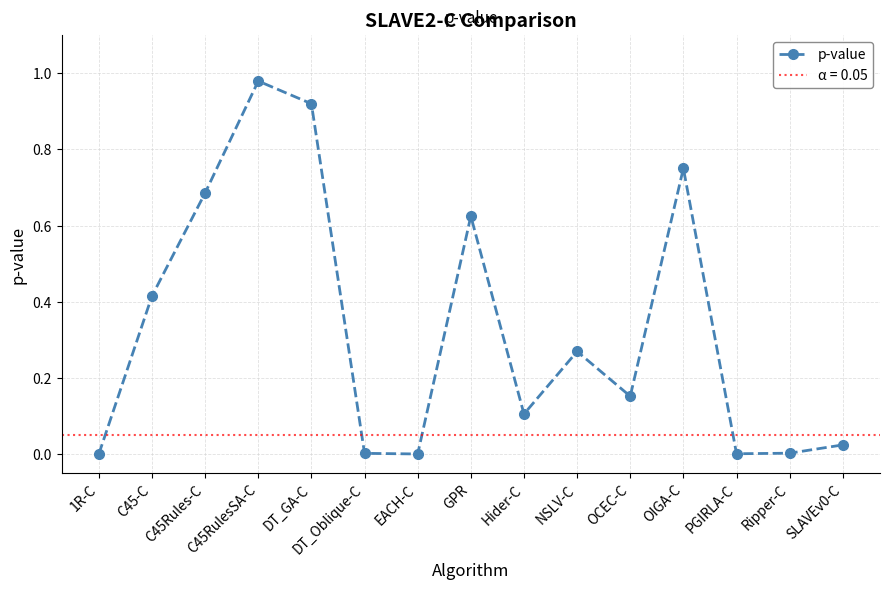

How many series are shown in this chart?

1